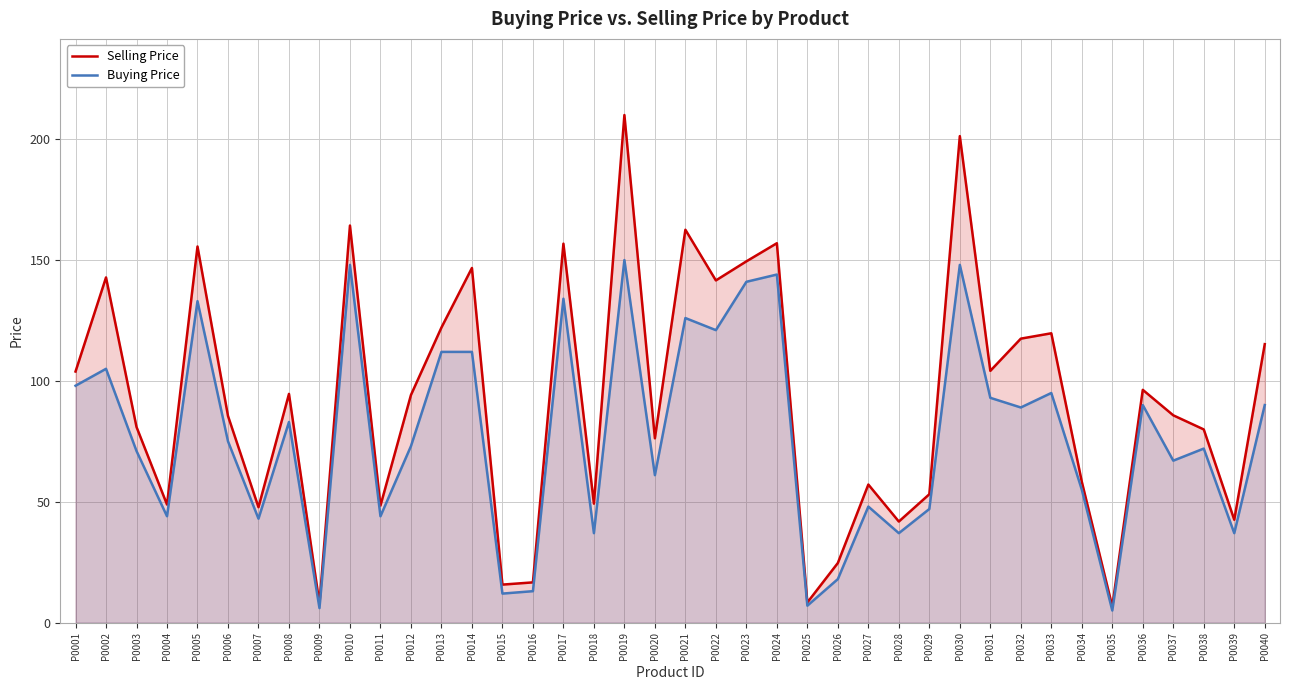

What is the minimum value shown in the chart?

5.0